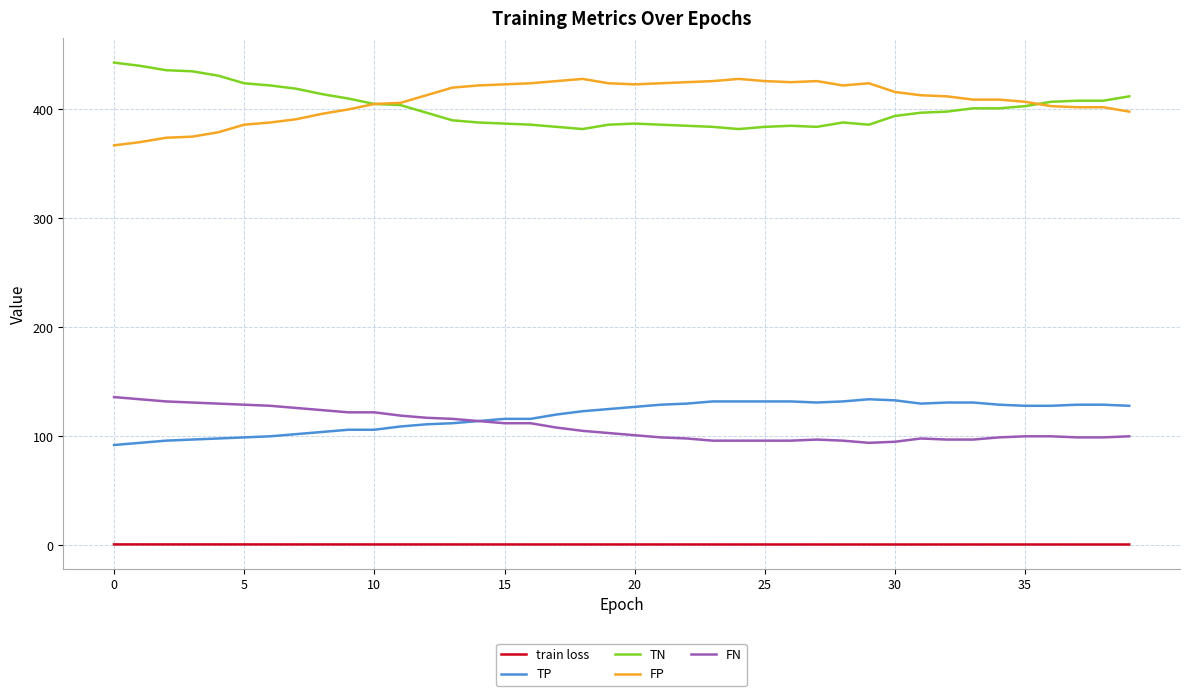

What is the highest value of the FP series?

428.0